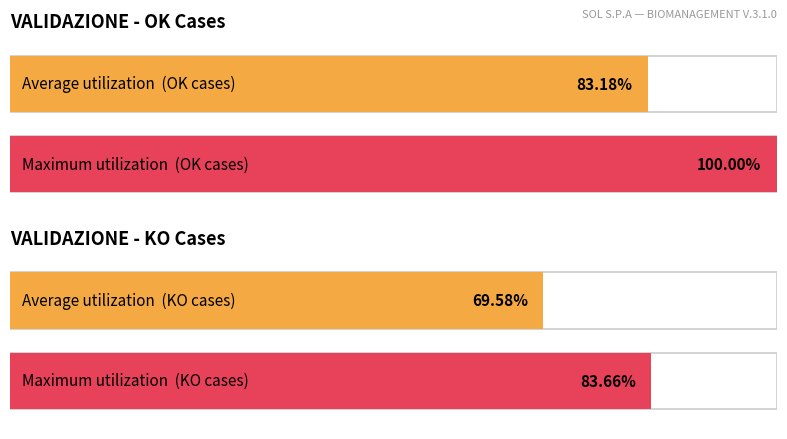

At how many categories does at least one series exceed 42?

2